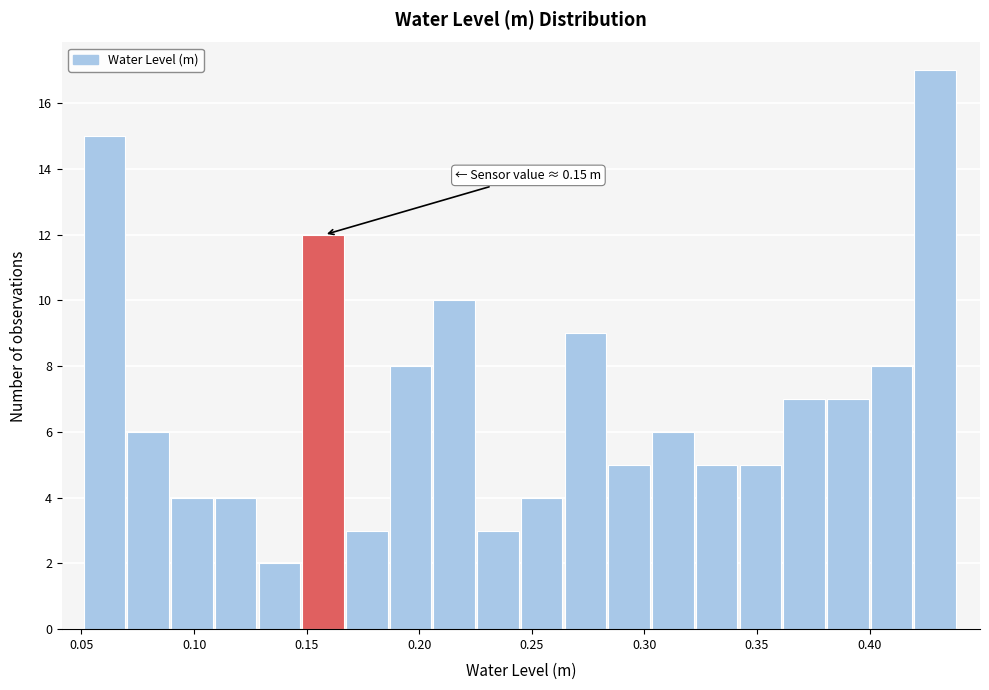

Read against the x-axis, roughly where is the centre of the tallest bar?

0.430